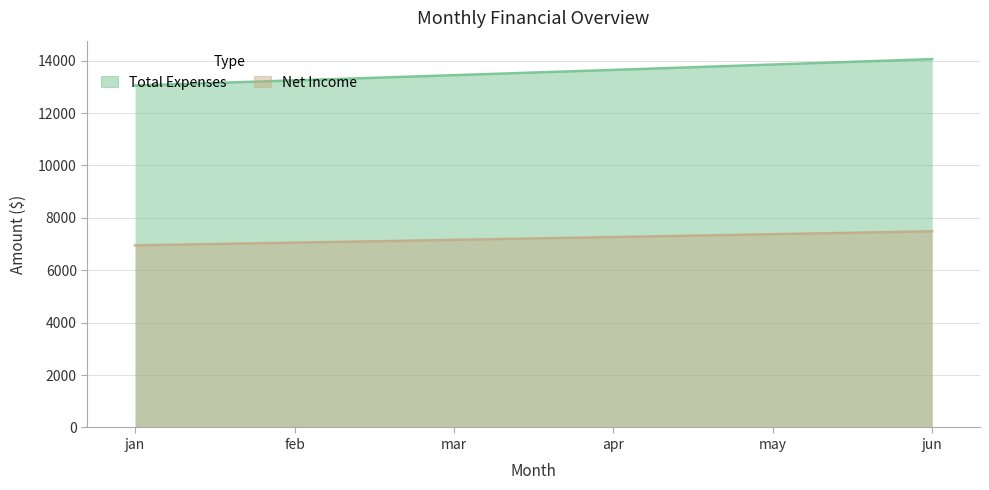

Which has a higher value, apr or may?

may